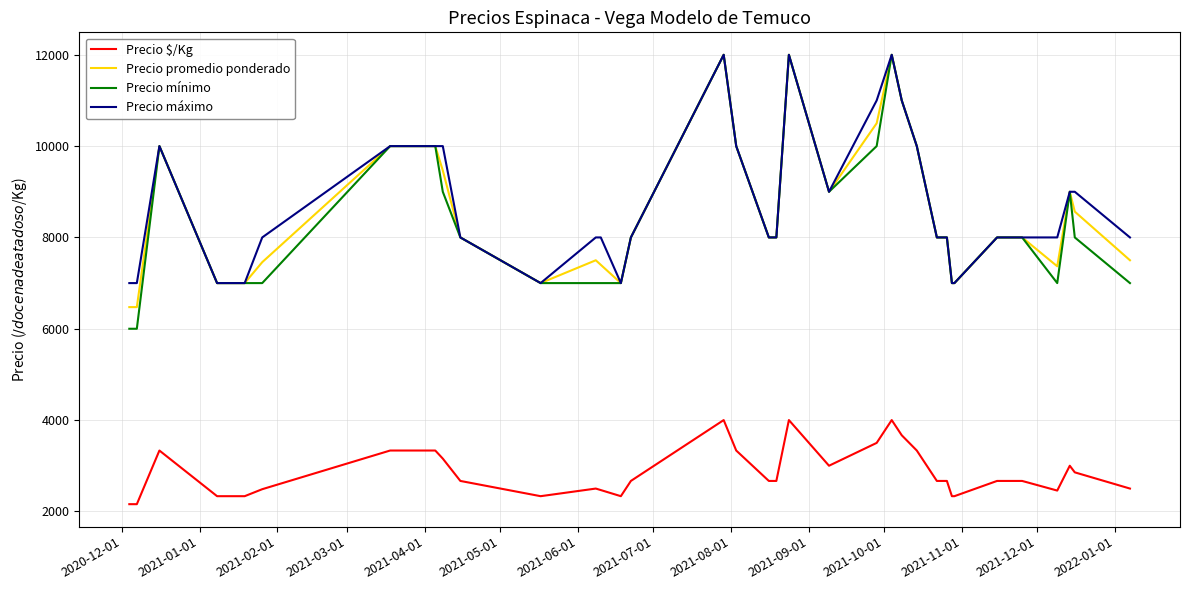

Which series has the largest range (max minus min)?

Precio mínimo